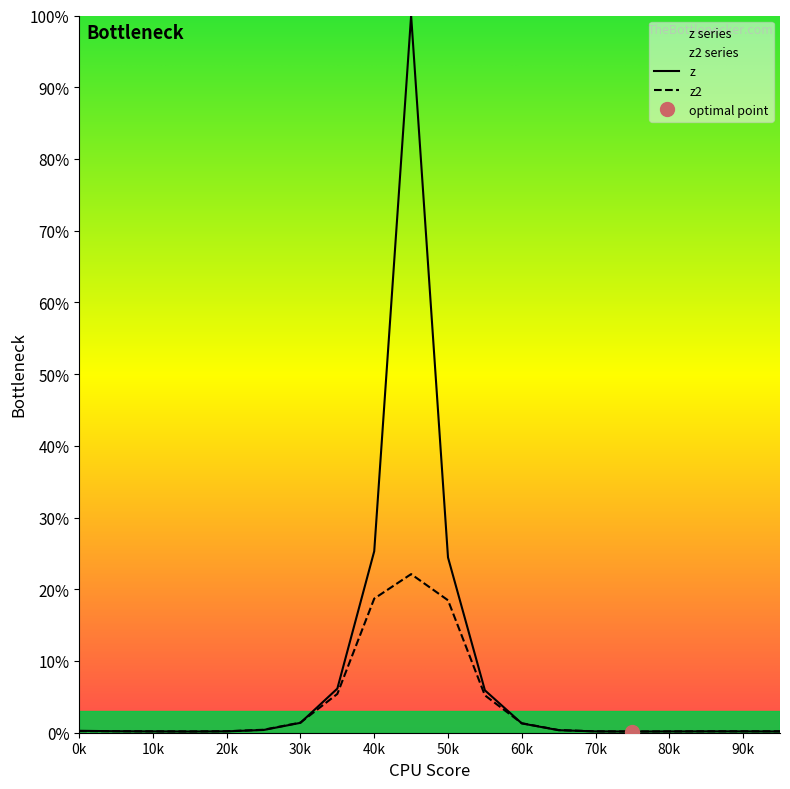

What is the total value across all series at 15?

0.3